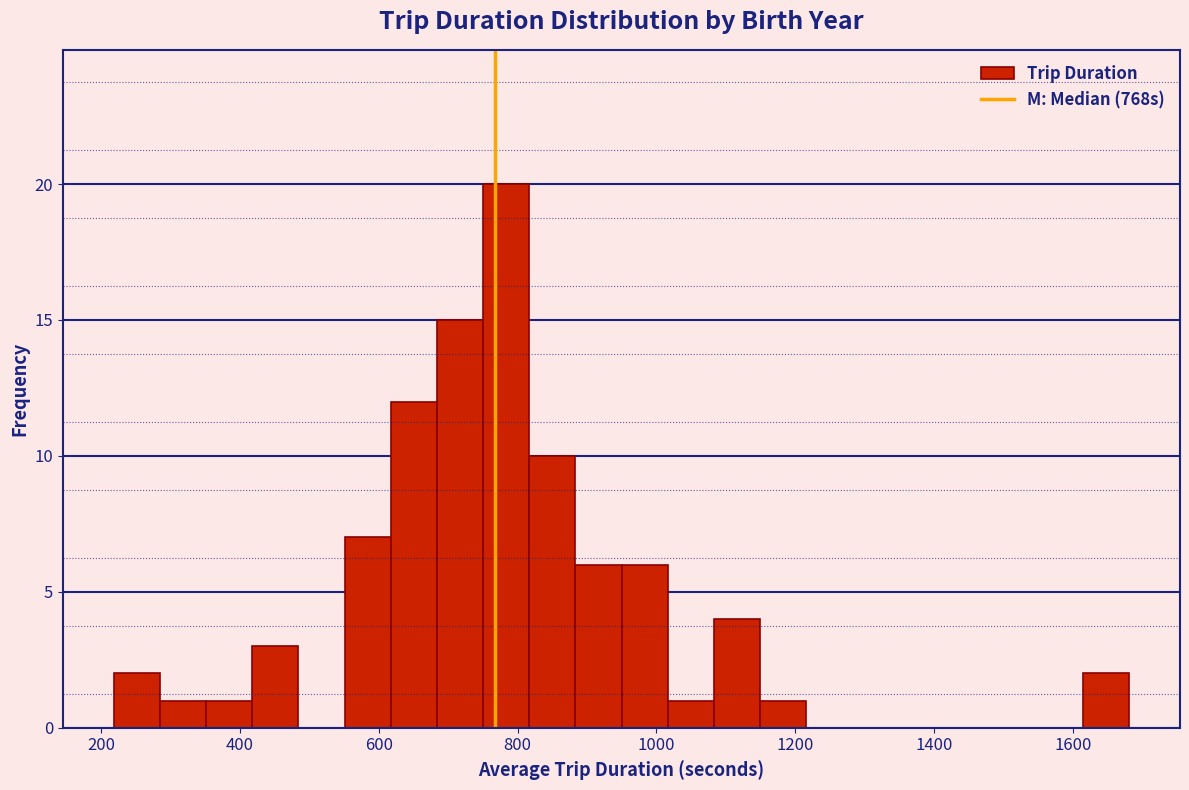

Around what value on the x-axis is the tallest bar? Give the approximate position of its centre, as read against the axis.

780